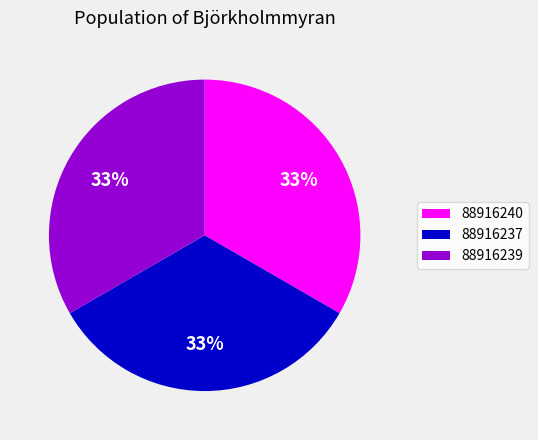

Does 88916239 represent more than half of the total?

No